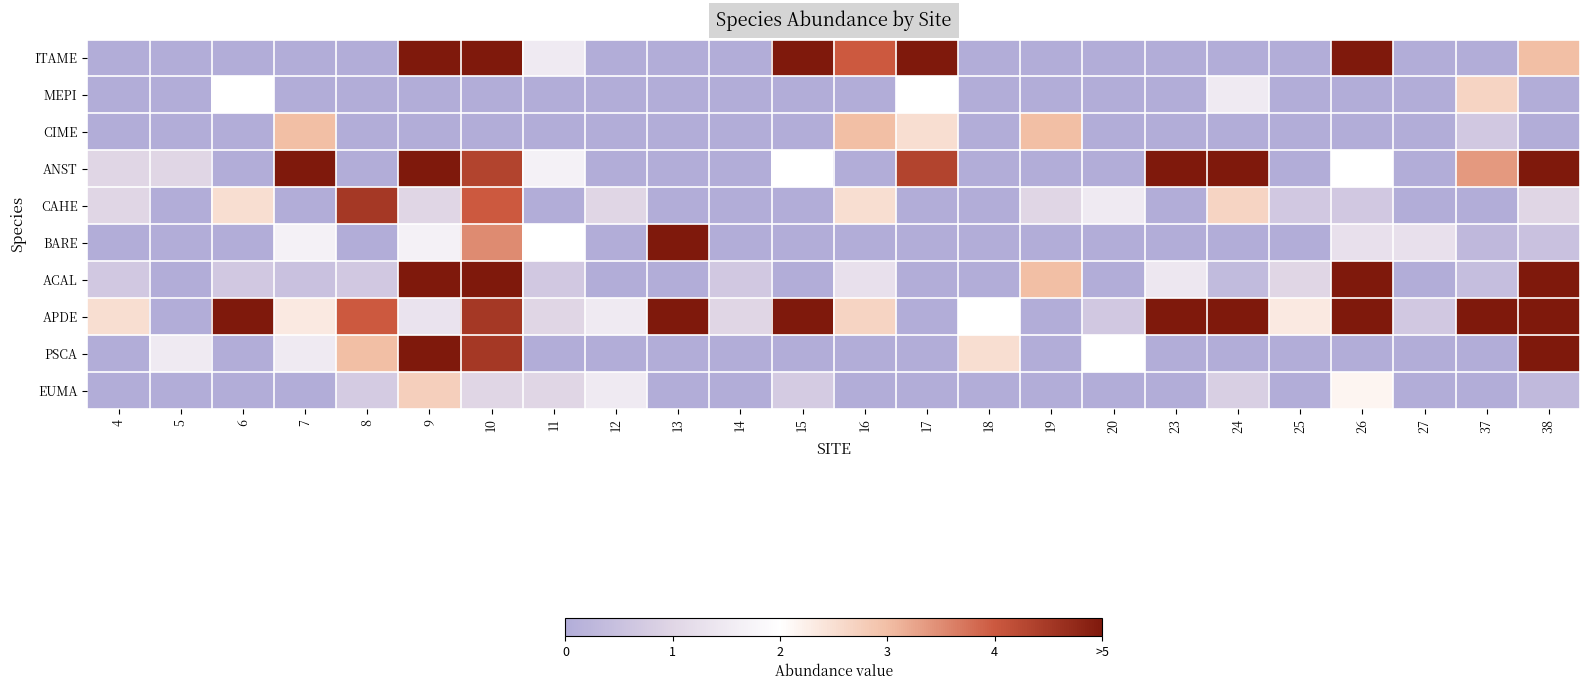

What is the total value across all series at 4?

5.2